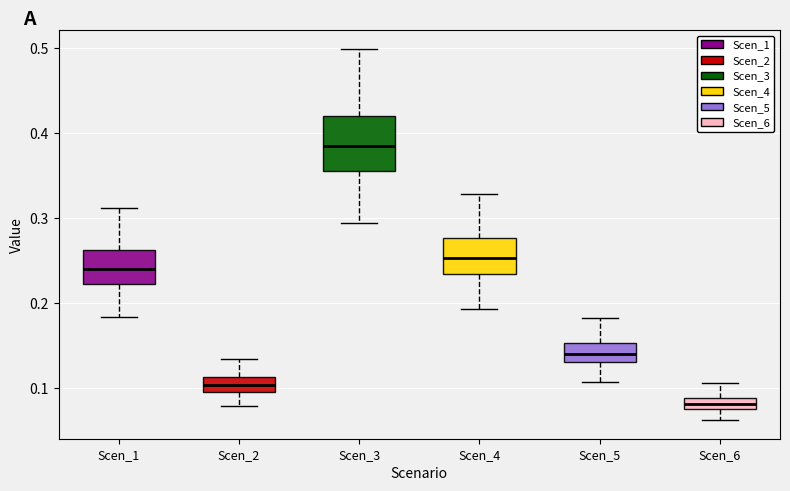

Where is the lower edge of the box for Scen_3 on the y-axis? The values are not printed on the chart, so give them approximately, as read against the axis.

0.36